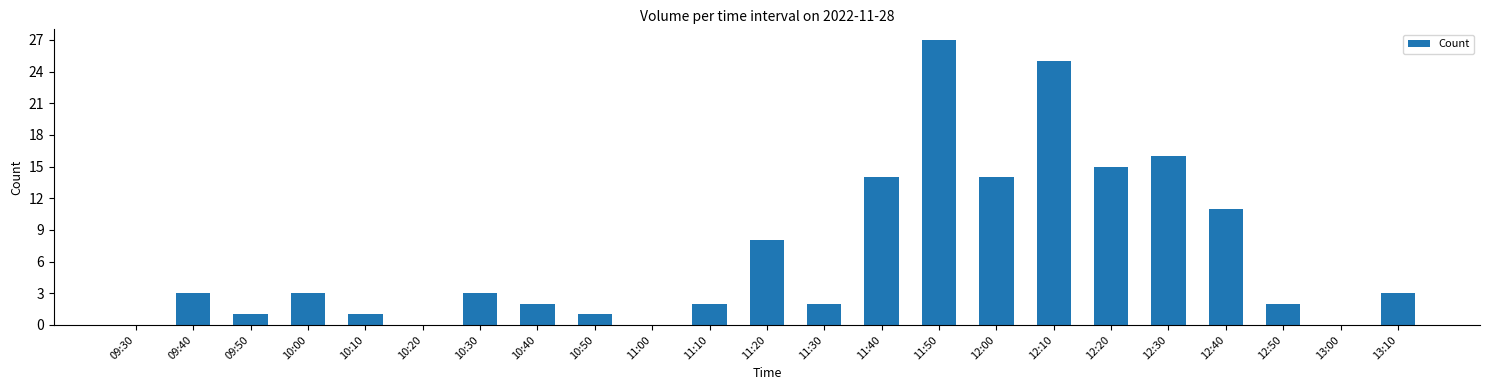

What is the difference between the values at 11:10 and 12:40?

9